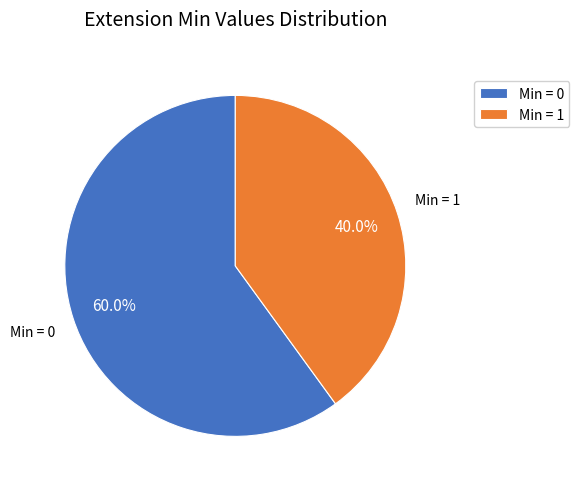

What is the largest slice in the pie chart?

Min = 0